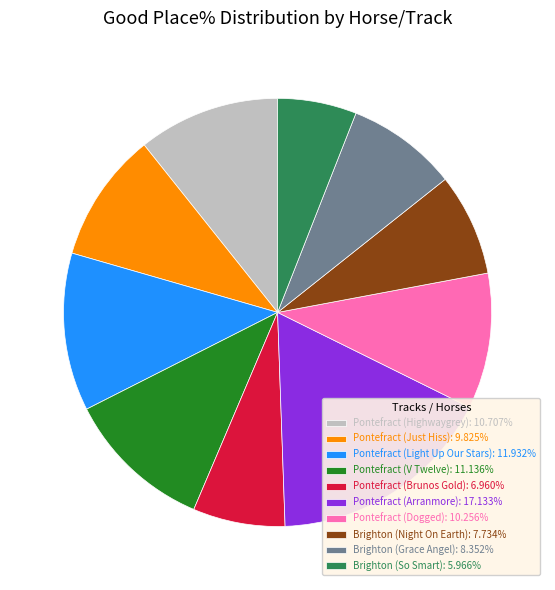

Is Brighton (Grace Angel) the majority of the pie?

No